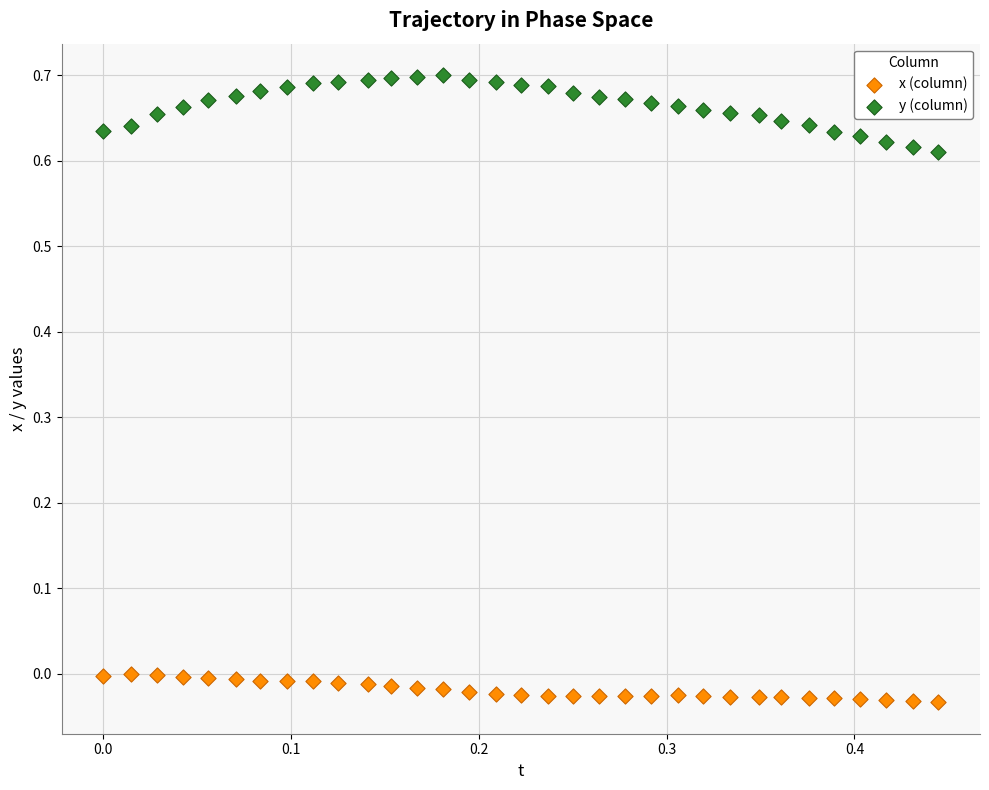

Which series reaches the minimum Y coordinate?

x (column)